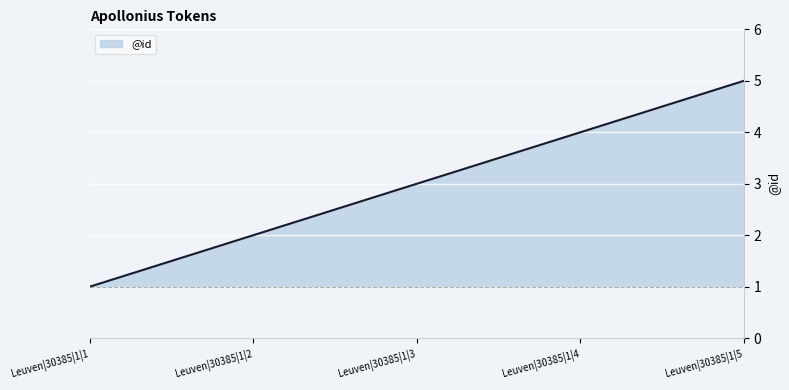

At which label is the value closest to 3?

Leuven|30385|1|3